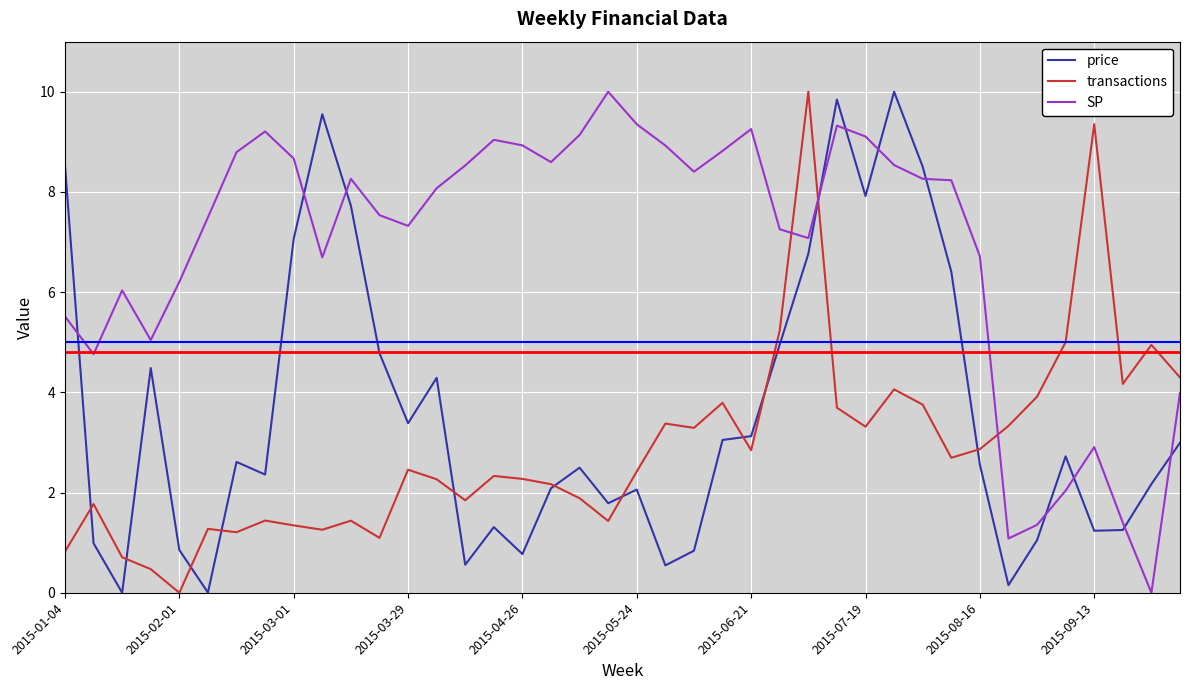

How many times do SP and transactions cross each other?

3